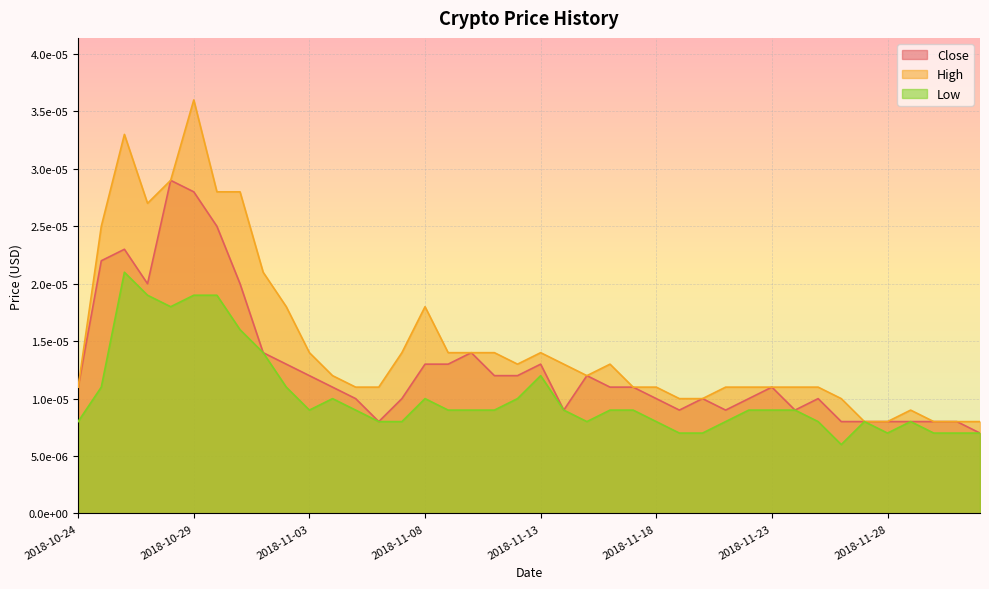

In High, how many points are higher than both neighbors (excluding endpoints)?

6